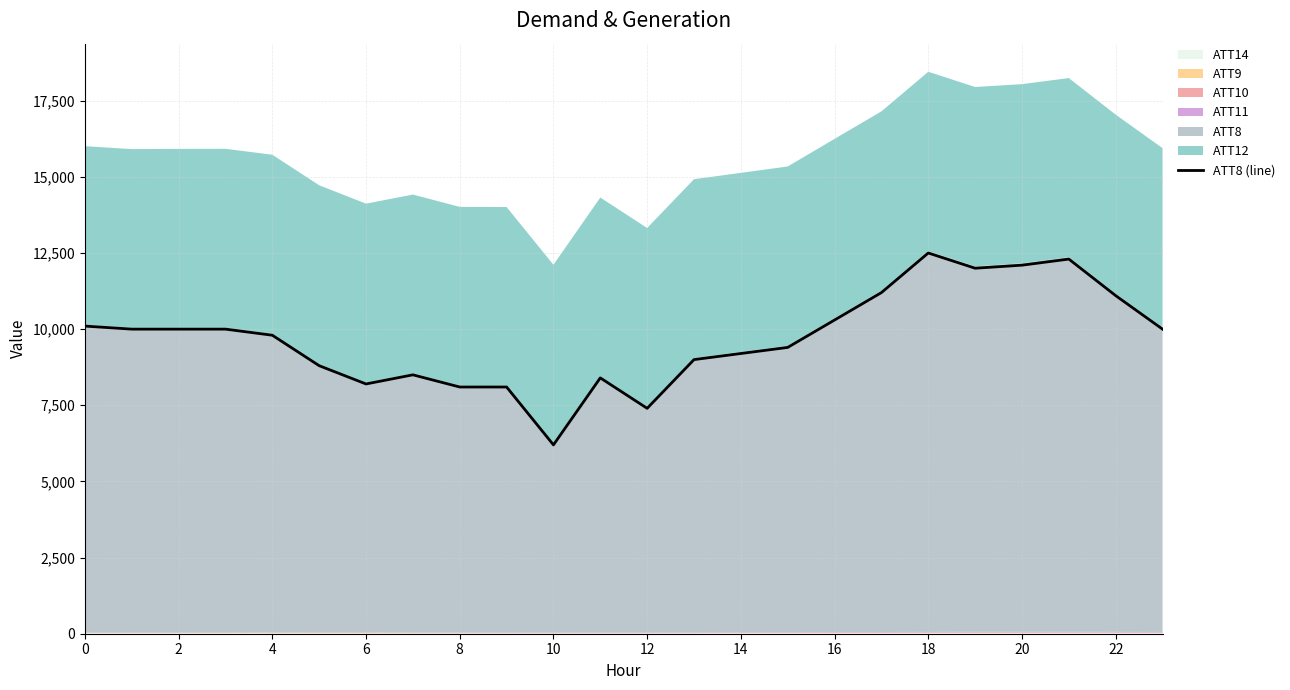

What is the minimum value for ATT8 (line)?

6200